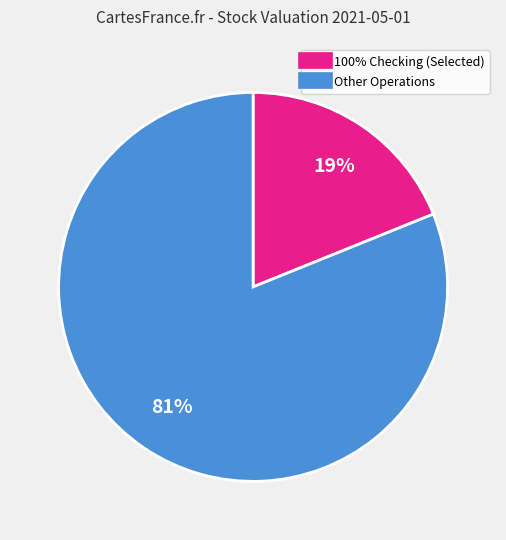

To the nearest percent, what is the average slice percentage?

50%